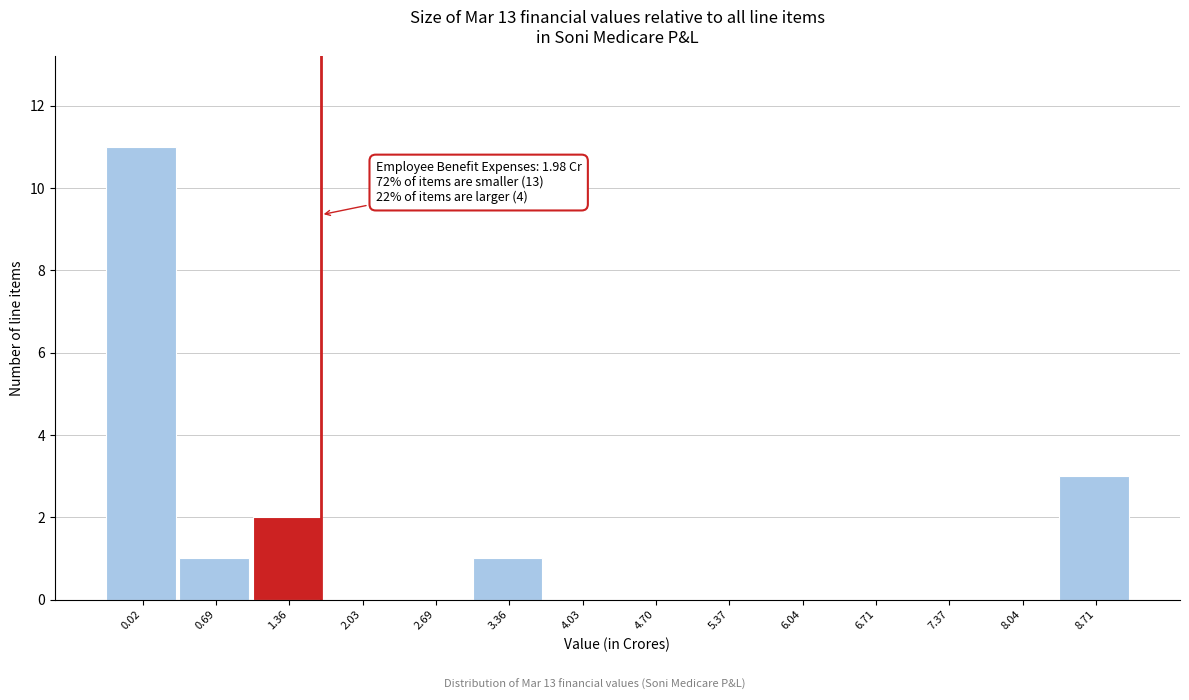

Reading left to right, transcribe all the data shown in this chart.

0.02=11	0.69=1	1.36=2	2.03=0	2.69=0	3.36=1	4.03=0	4.70=0	5.37=0	6.04=0	6.71=0	7.37=0	8.04=0	8.71=3